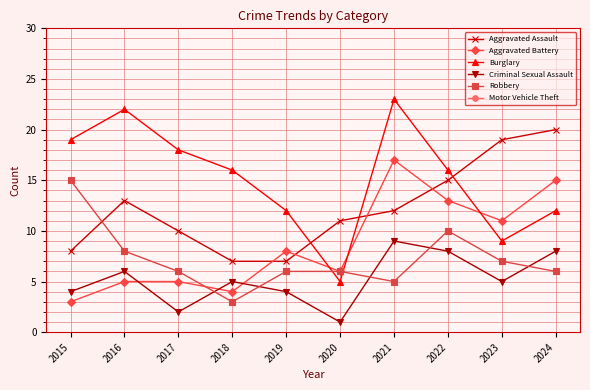

What is the approximate value of Criminal Sexual Assault at 2018?

5